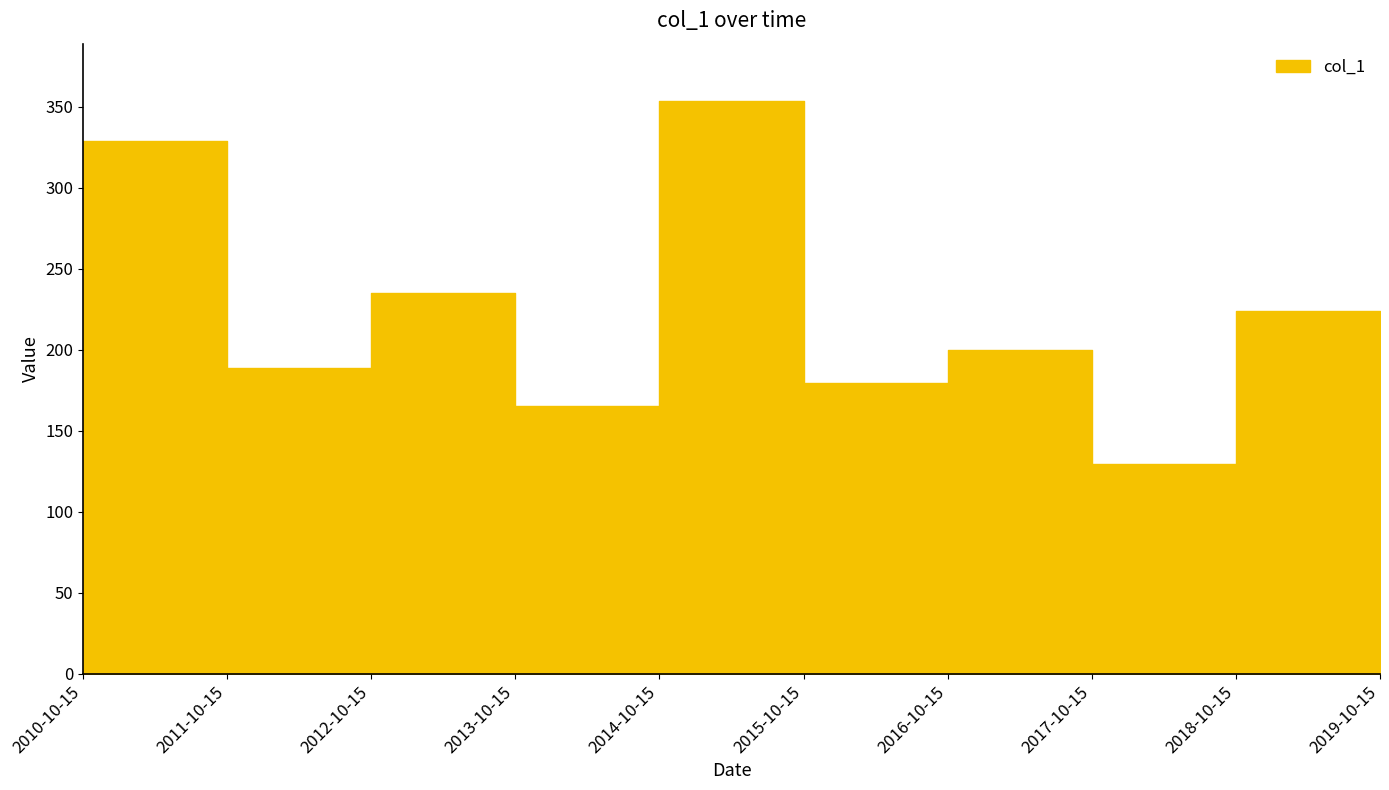

What is the value of the 9th point from the left?

223.7